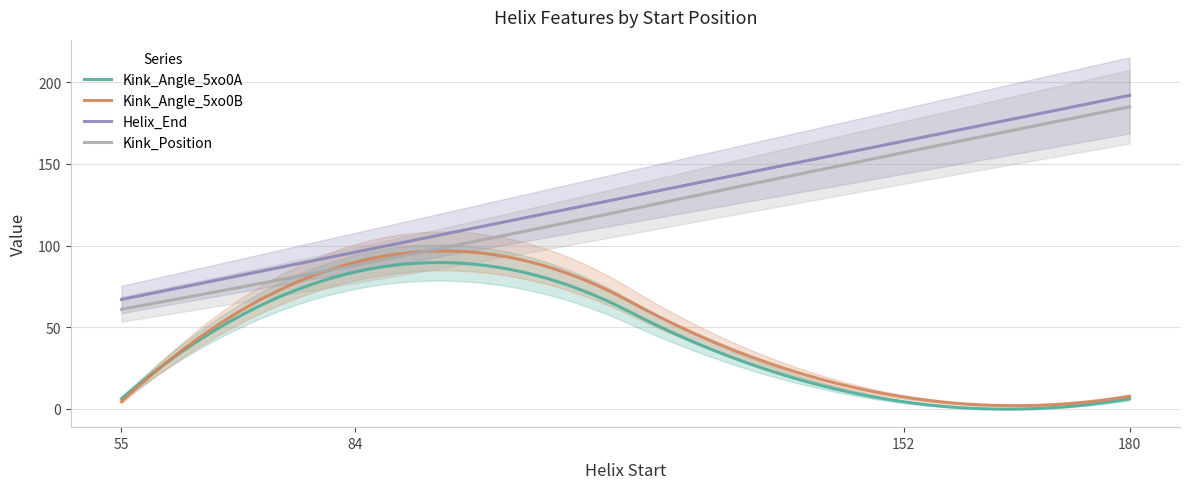

Which series has the largest total across all categories?

Helix_End